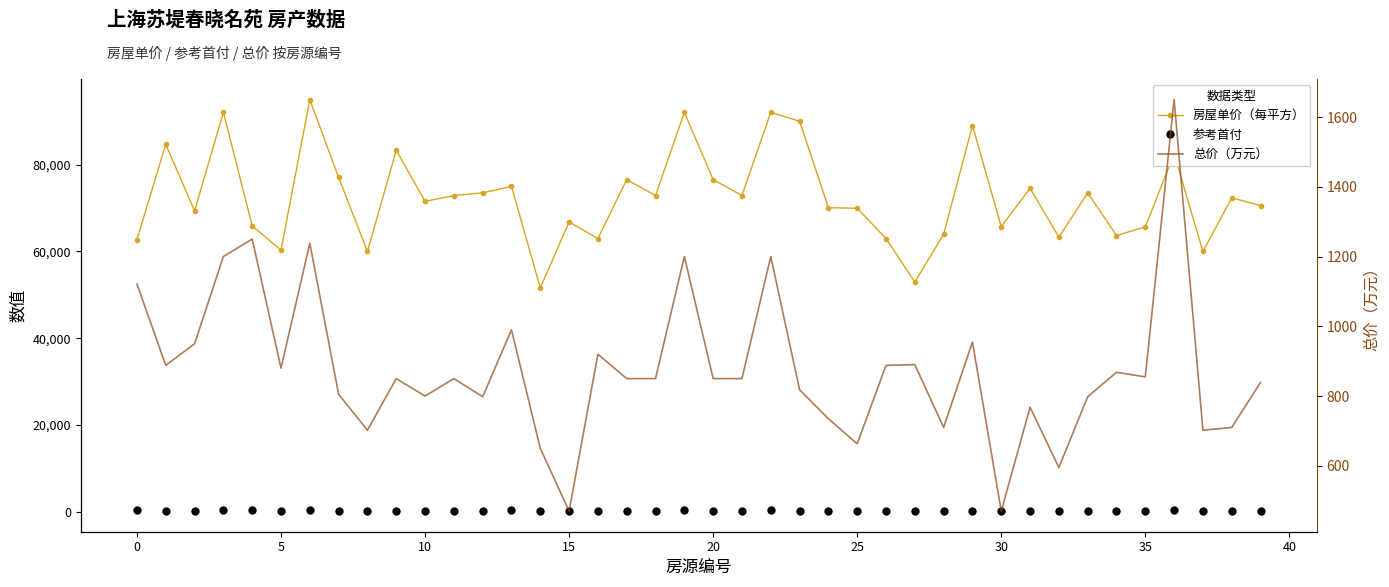

At 17, list the series in order from smallest to largest.

参考首付, 总价（万元）, 房屋单价（每平方）